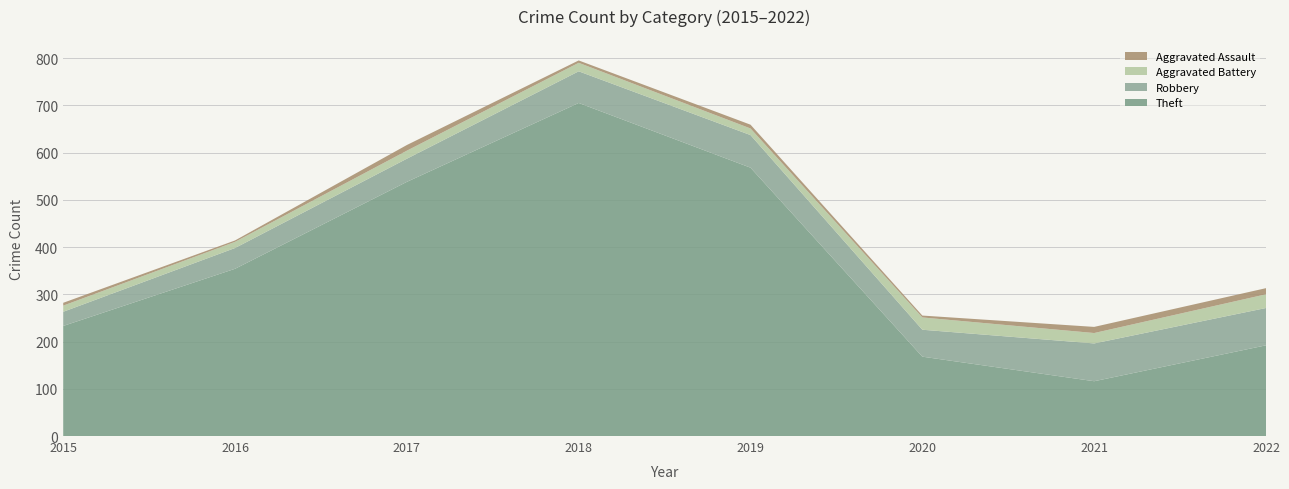

Reading left to right, what are all the values shown in this chart?

Theft: 233	354	538	705	568	168	116	192
Robbery: 30	44	49	67	69	57	80	79
Aggravated Battery: 13	13	17	18	14	26	22	29
Aggravated Assault: 6	3	12	5	8	4	13	13